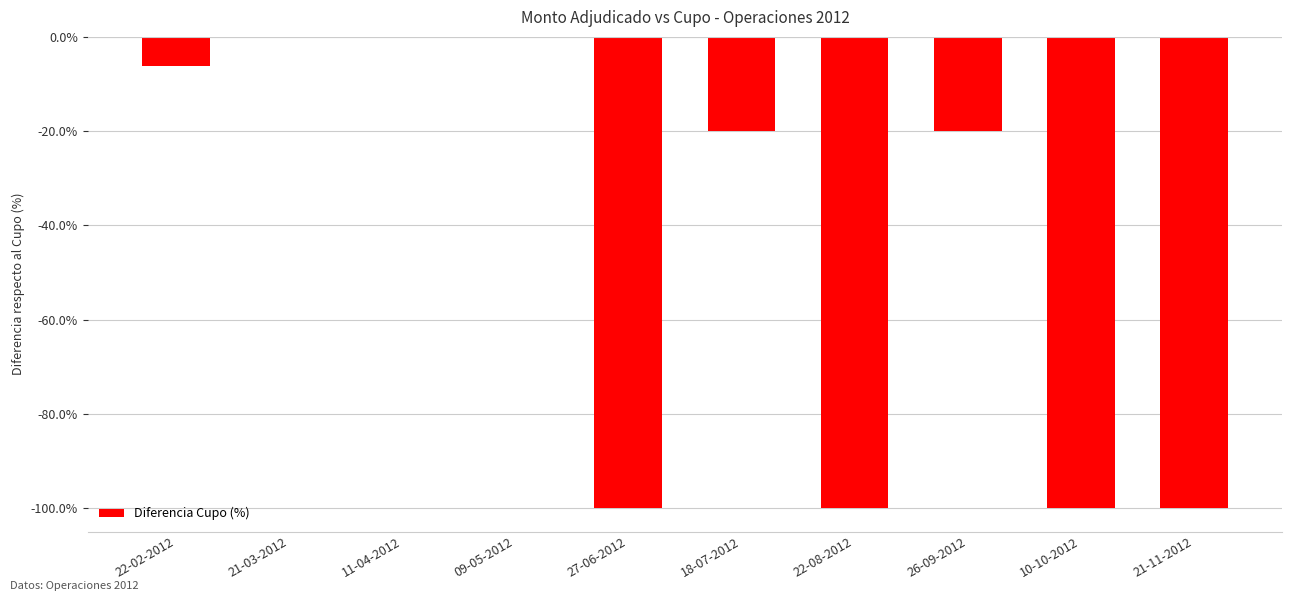

Reading right to left, list all the values displayed in this chart.

-100.0	-100.0	-20.0	-100.0	-20.0	-100.0	0.0	0.0	0.0	-6.2